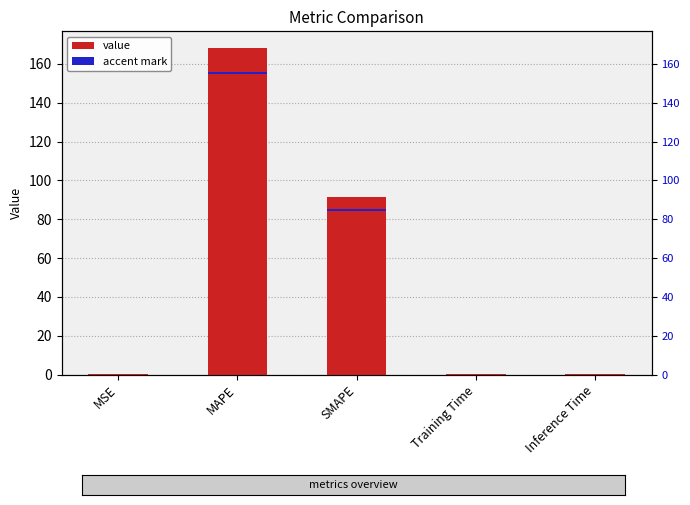

What is the average value?

52.1